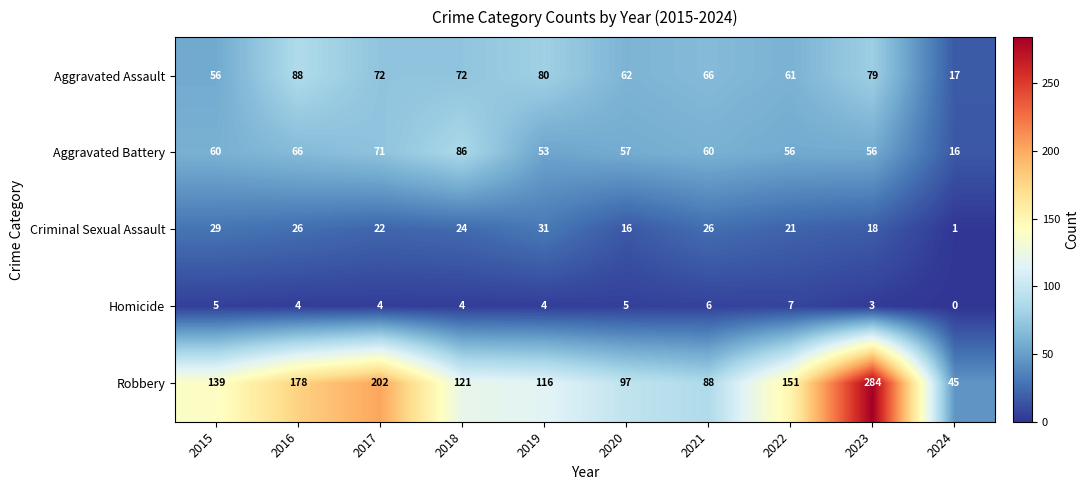

At 2016, list the series in order from smallest to largest.

Homicide, Criminal Sexual Assault, Aggravated Battery, Aggravated Assault, Robbery